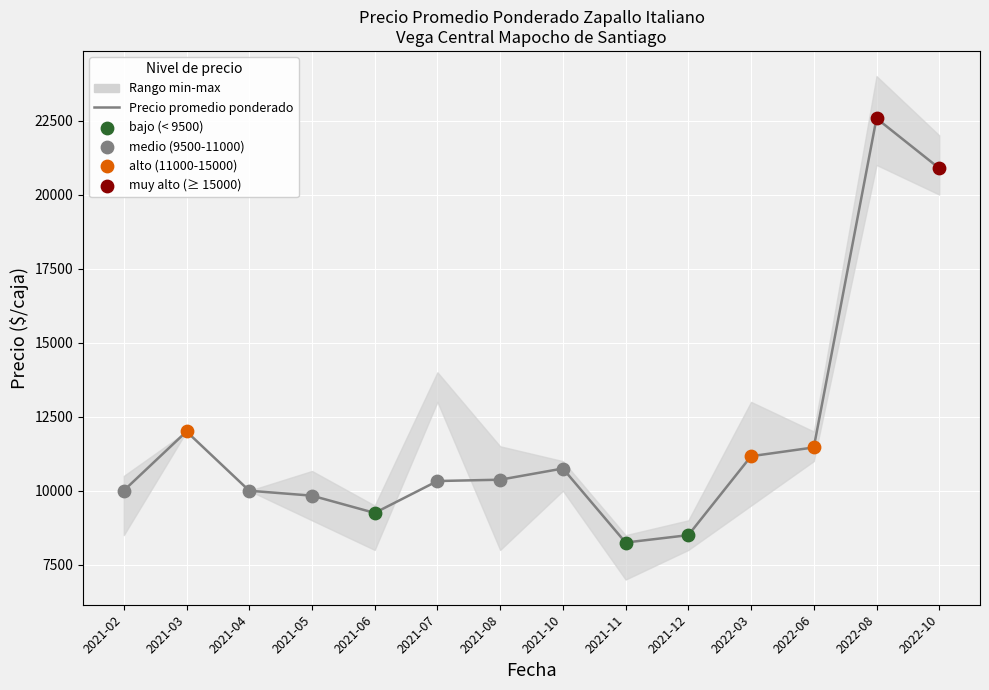

Approximately how many times larger is the value at 2021-10 compared to 2021-08?

1.0